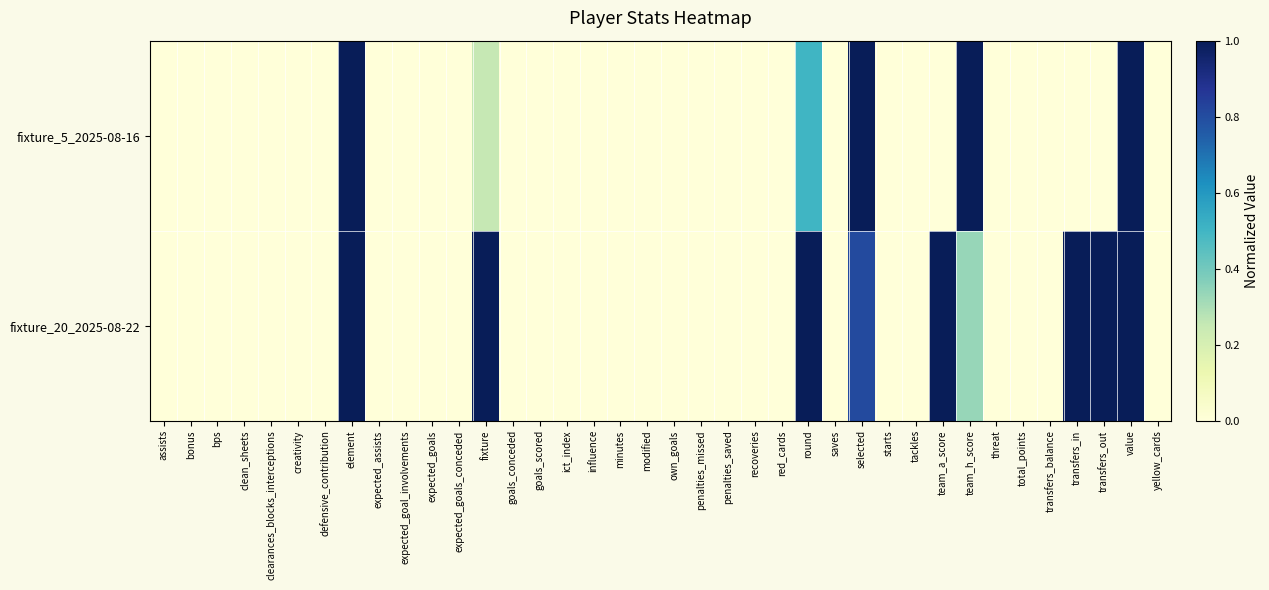

Reading right to left, list all the values displayed in this chart.

fixture_5_2025-08-16: yellow_cards=0.0	value=1.0	transfers_out=0.0	transfers_in=0.0	transfers_balance=0.0	total_points=0.0	threat=0.0	team_h_score=1.0	team_a_score=0.0	tackles=0.0	starts=0.0	selected=1.0	saves=0.0	round=0.5	red_cards=0.0	recoveries=0.0	penalties_saved=0.0	penalties_missed=0.0	own_goals=0.0	modified=0.0	minutes=0.0	influence=0.0	ict_index=0.0	goals_scored=0.0	goals_conceded=0.0	fixture=0.2	expected_goals_conceded=0.0	expected_goals=0.0	expected_goal_involvements=0.0	expected_assists=0.0	element=1.0	defensive_contribution=0.0	creativity=0.0	clearances_blocks_interceptions=0.0	clean_sheets=0.0	bps=0.0	bonus=0.0	assists=0.0
fixture_20_2025-08-22: yellow_cards=0.0	value=1.0	transfers_out=1.0	transfers_in=1.0	transfers_balance=-1874.0	total_points=0.0	threat=0.0	team_h_score=0.3	team_a_score=1.0	tackles=0.0	starts=0.0	selected=0.8	saves=0.0	round=1.0	red_cards=0.0	recoveries=0.0	penalties_saved=0.0	penalties_missed=0.0	own_goals=0.0	modified=0.0	minutes=0.0	influence=0.0	ict_index=0.0	goals_scored=0.0	goals_conceded=0.0	fixture=1.0	expected_goals_conceded=0.0	expected_goals=0.0	expected_goal_involvements=0.0	expected_assists=0.0	element=1.0	defensive_contribution=0.0	creativity=0.0	clearances_blocks_interceptions=0.0	clean_sheets=0.0	bps=0.0	bonus=0.0	assists=0.0